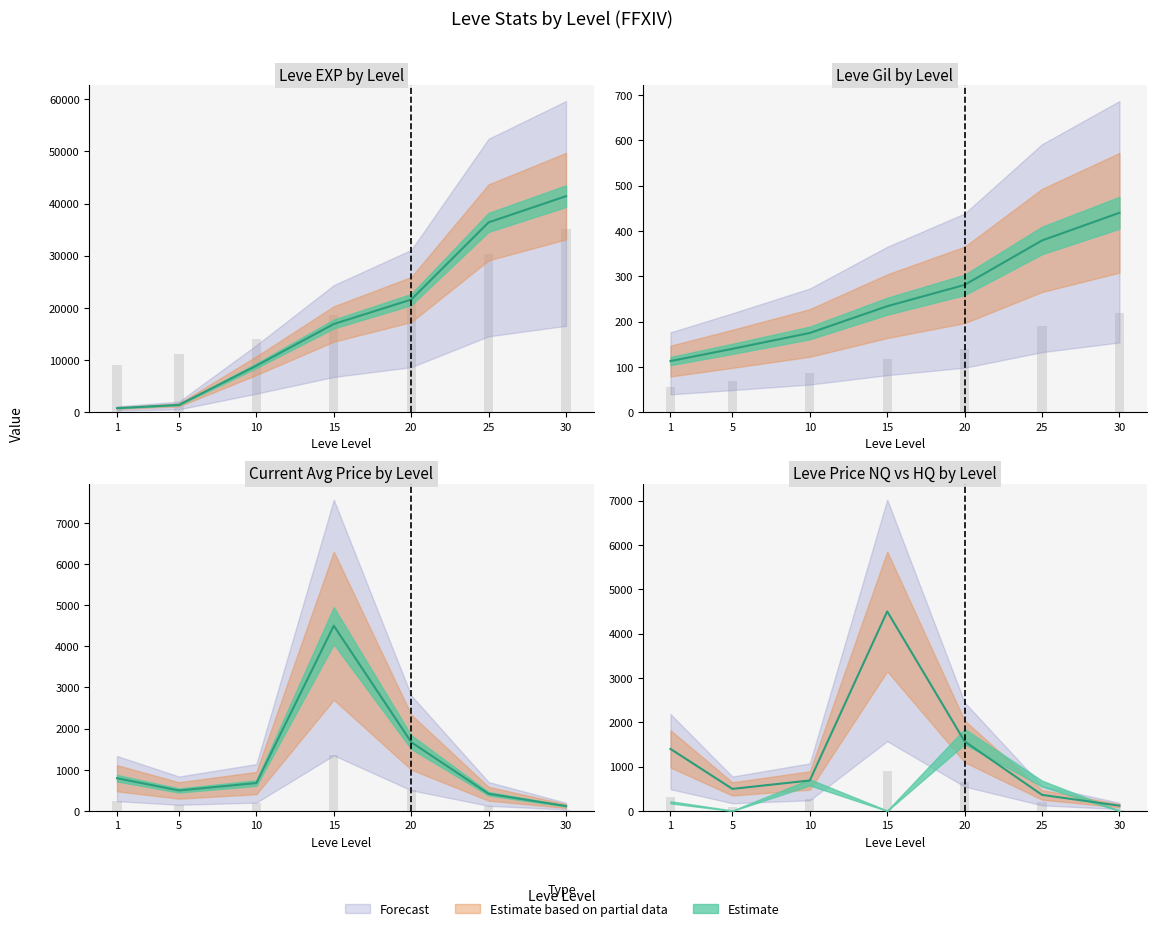

Which category has the highest value across all series?

30